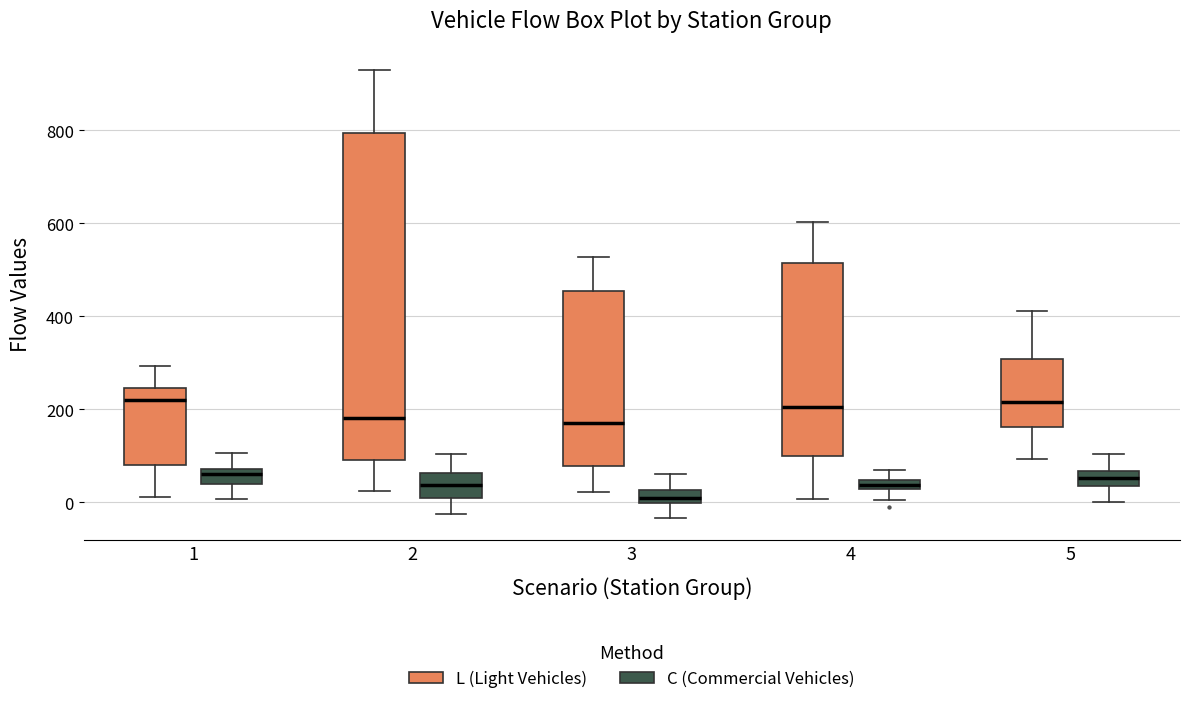

Where is the upper edge of the box for 2 (L (Light Vehicles)) on the y-axis? The values are not printed on the chart, so give them approximately, as read against the axis.

800